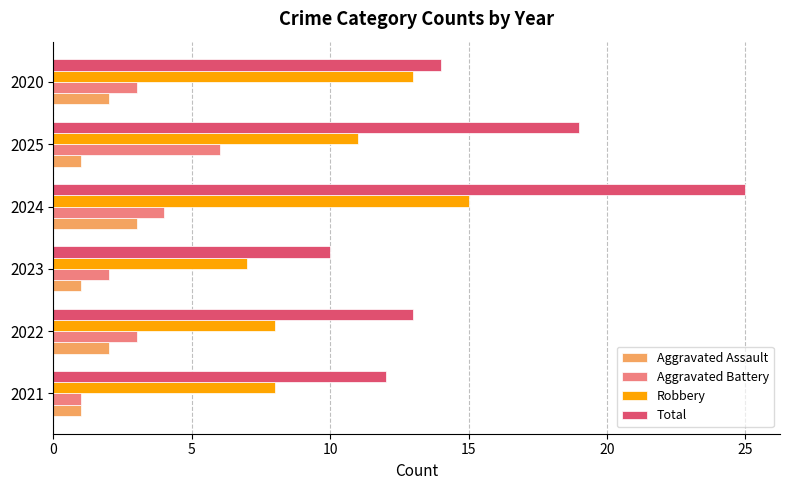

The value of Total at 2024 is 25. True or false?

True